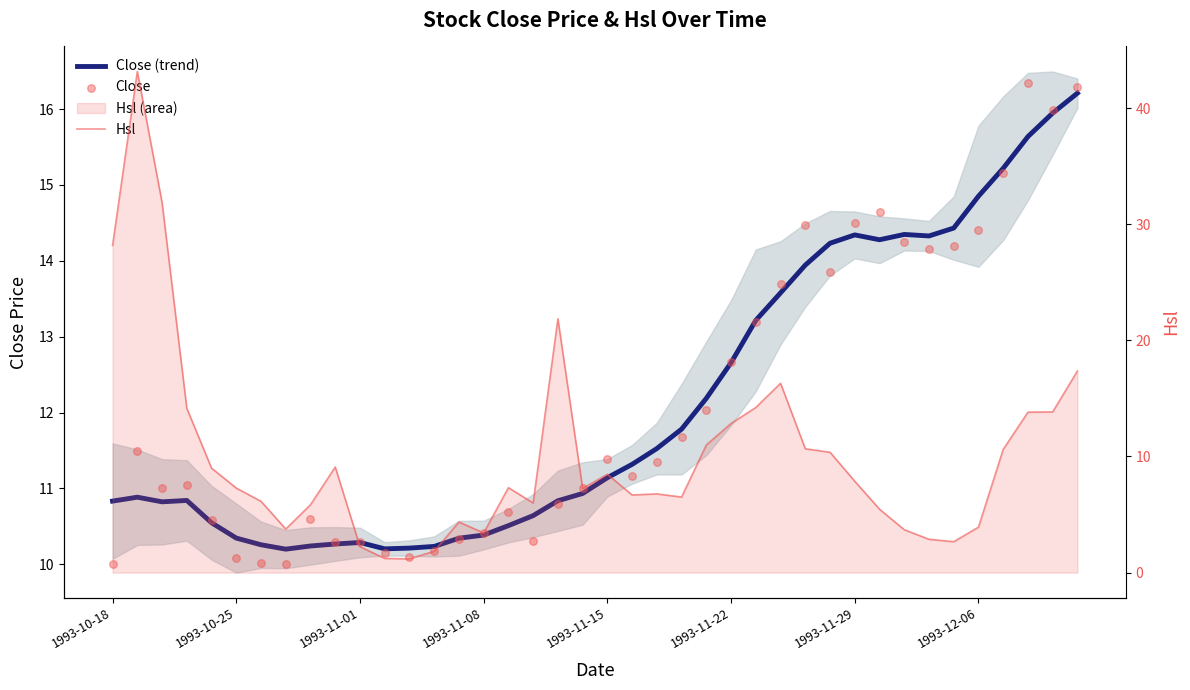

Which series has the widest spread of Y values?

Hsl